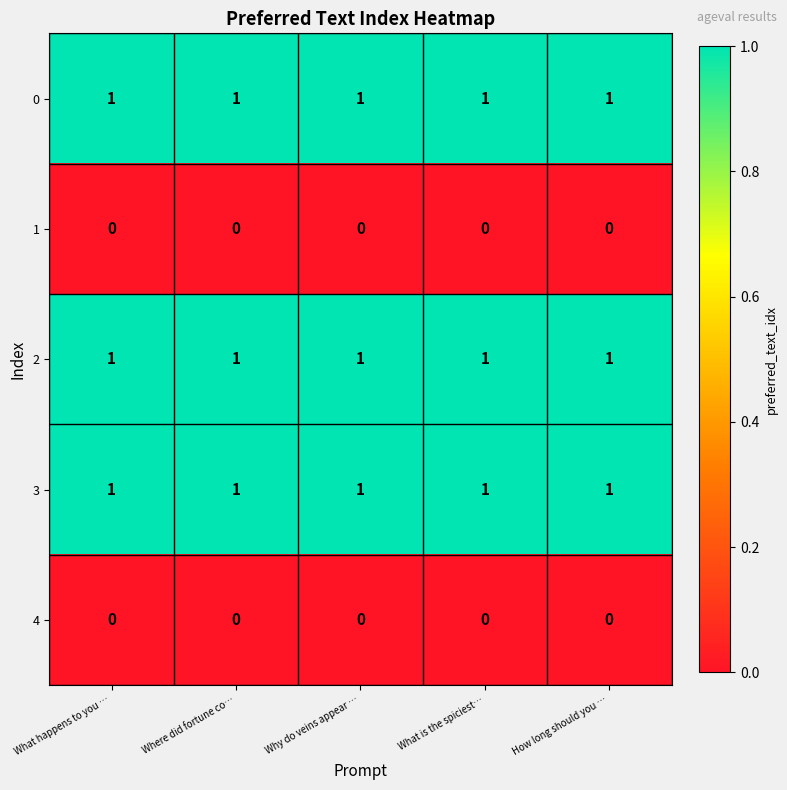

True or false: 1 has a value of 0 at What happens to you ….

True